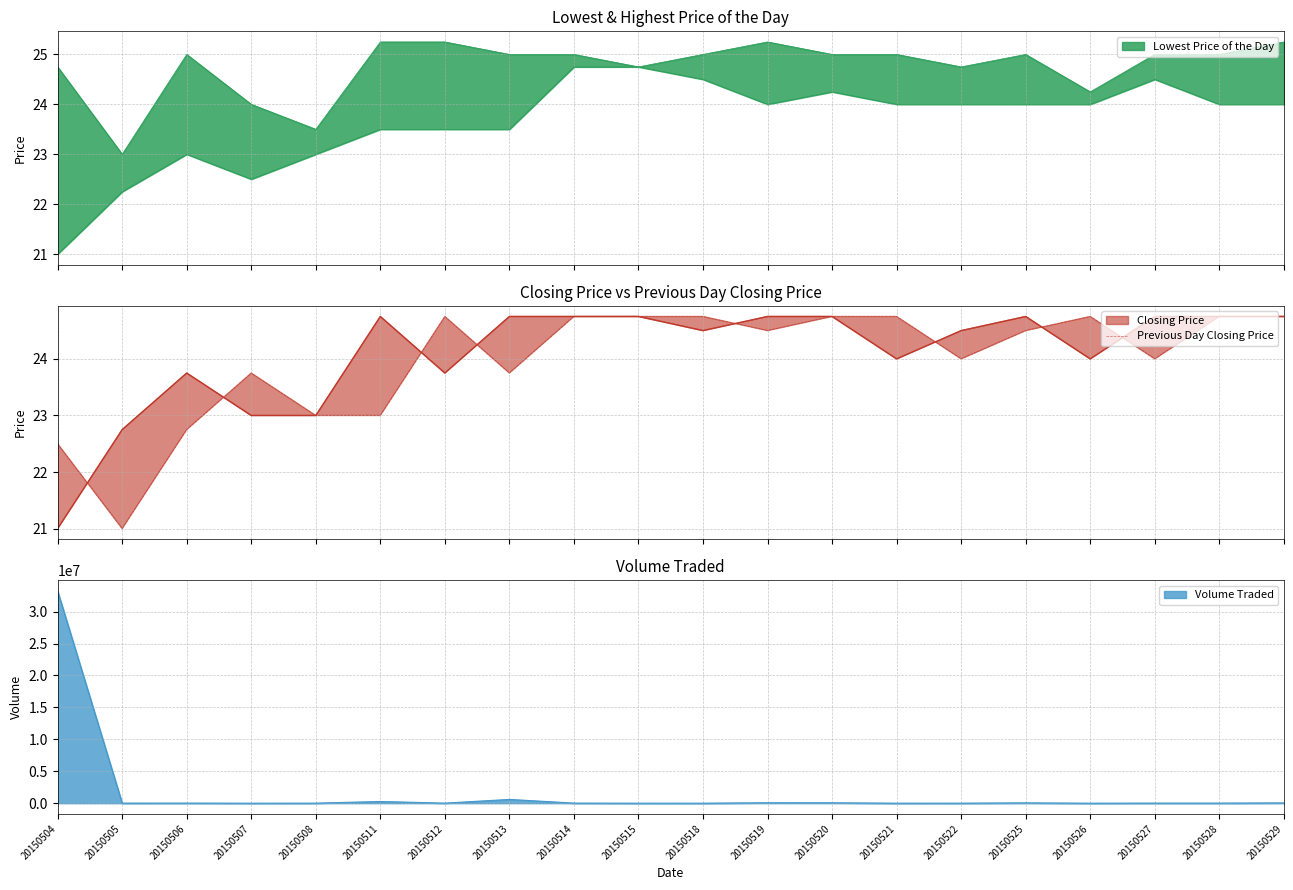

Reading left to right, extract all data points from this chart.

20150504=22.5	20150505=21.0	20150506=22.8	20150507=23.8	20150508=23.0	20150511=23.0	20150512=24.8	20150513=23.8	20150514=24.8	20150515=24.8	20150518=24.8	20150519=24.5	20150520=24.8	20150521=24.8	20150522=24.0	20150525=24.5	20150526=24.8	20150527=24.0	20150528=24.8	20150529=24.8